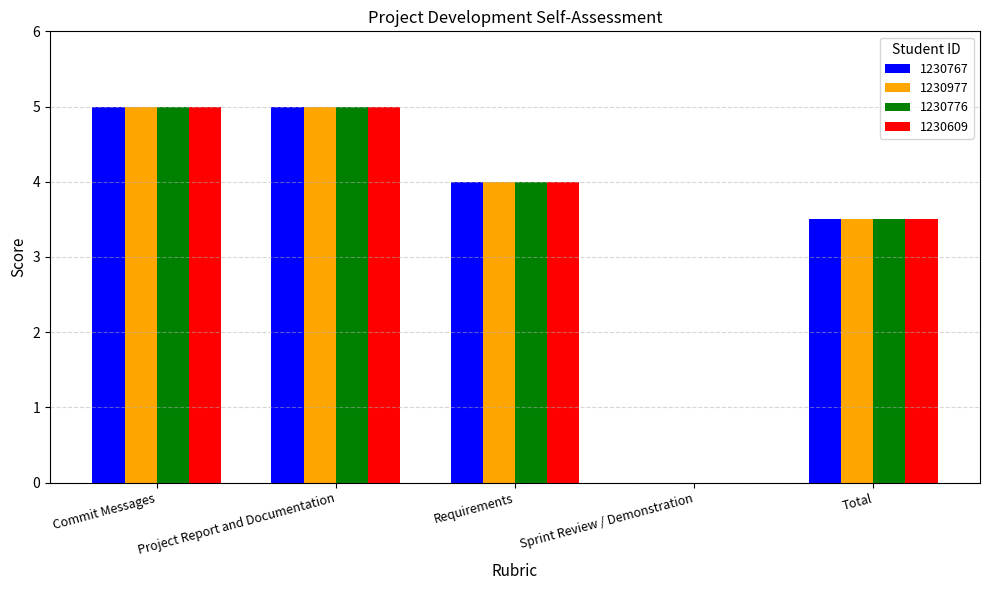

What is the sum of the 1230776 values at Requirements and Total?

7.5